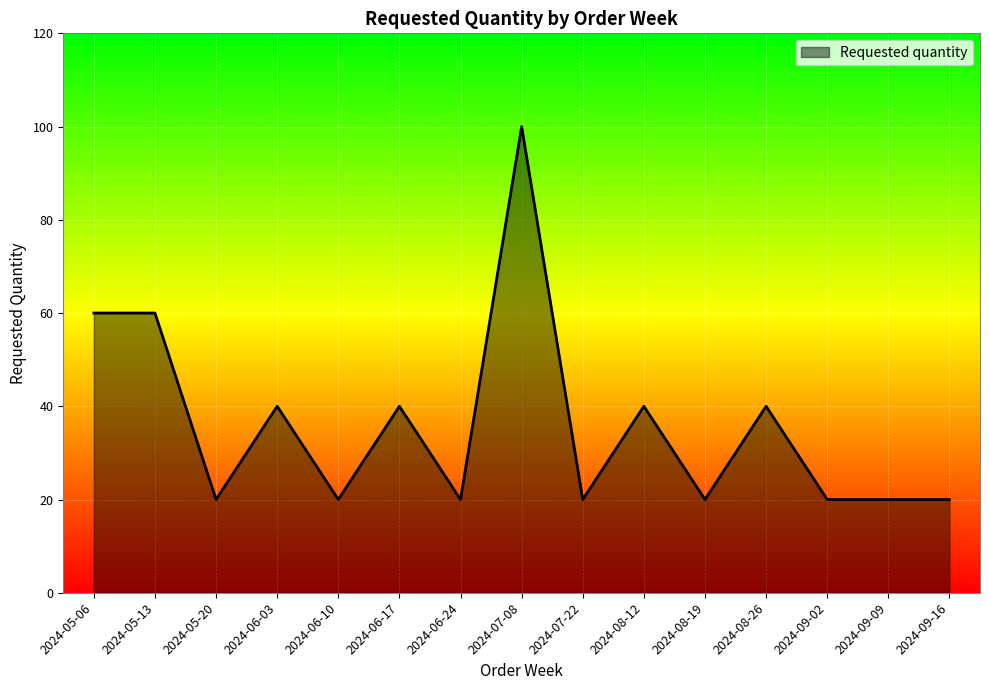

What position from the left is 2024-09-16?

15